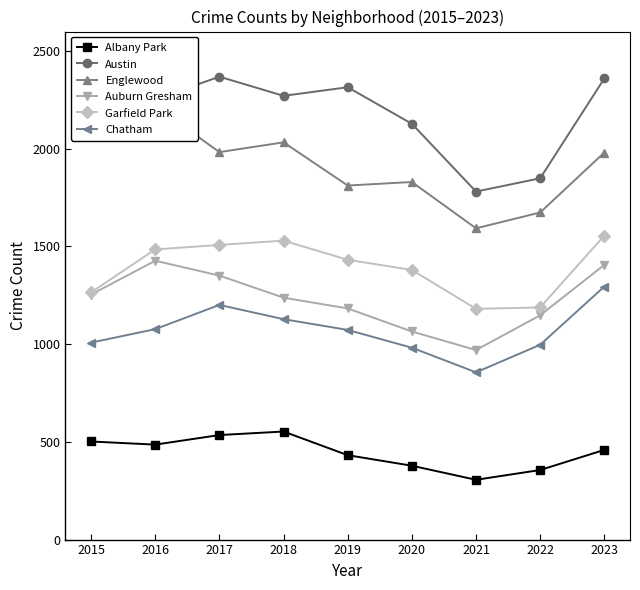

How many interior local peaks does the Englewood series have?

3